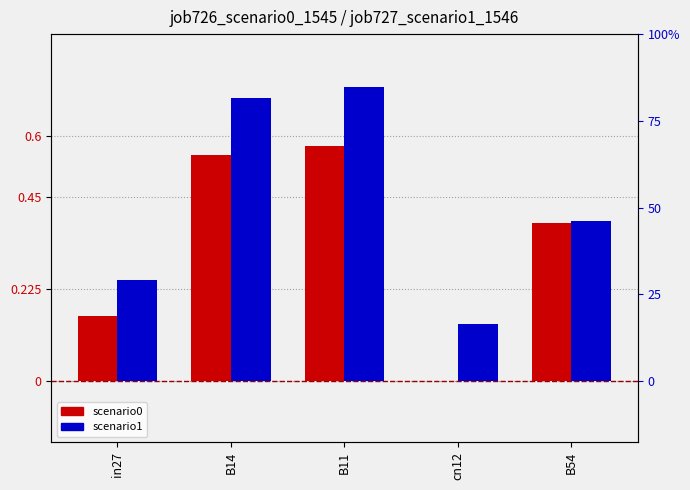

How many bars are there in each group?

2